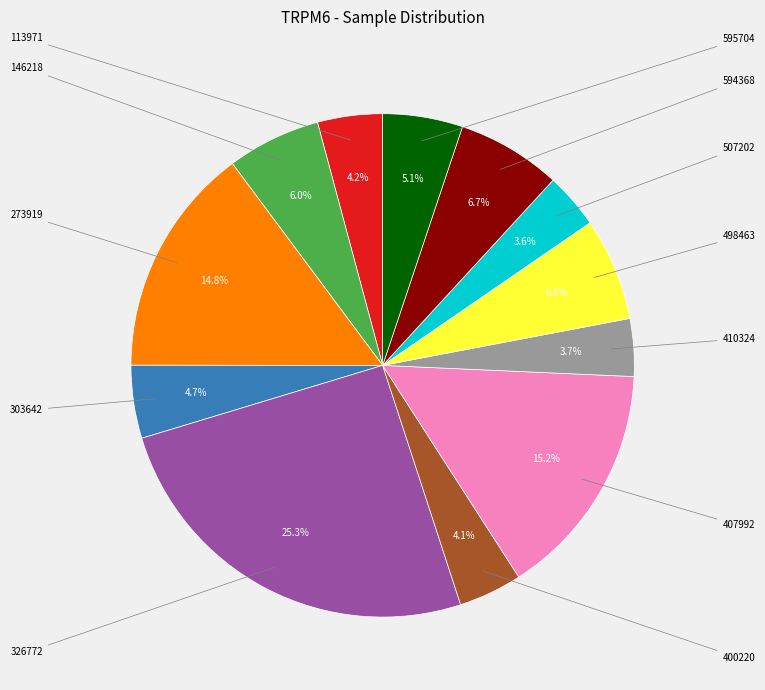

Does any single category account for the majority?

No